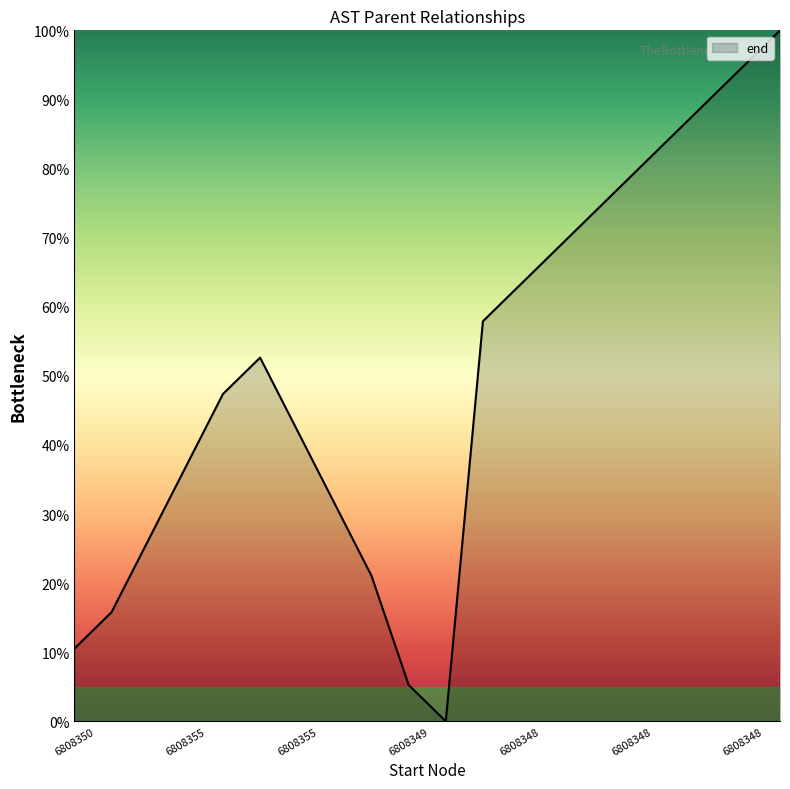

What is the difference between the maximum and minimum values?

100.0